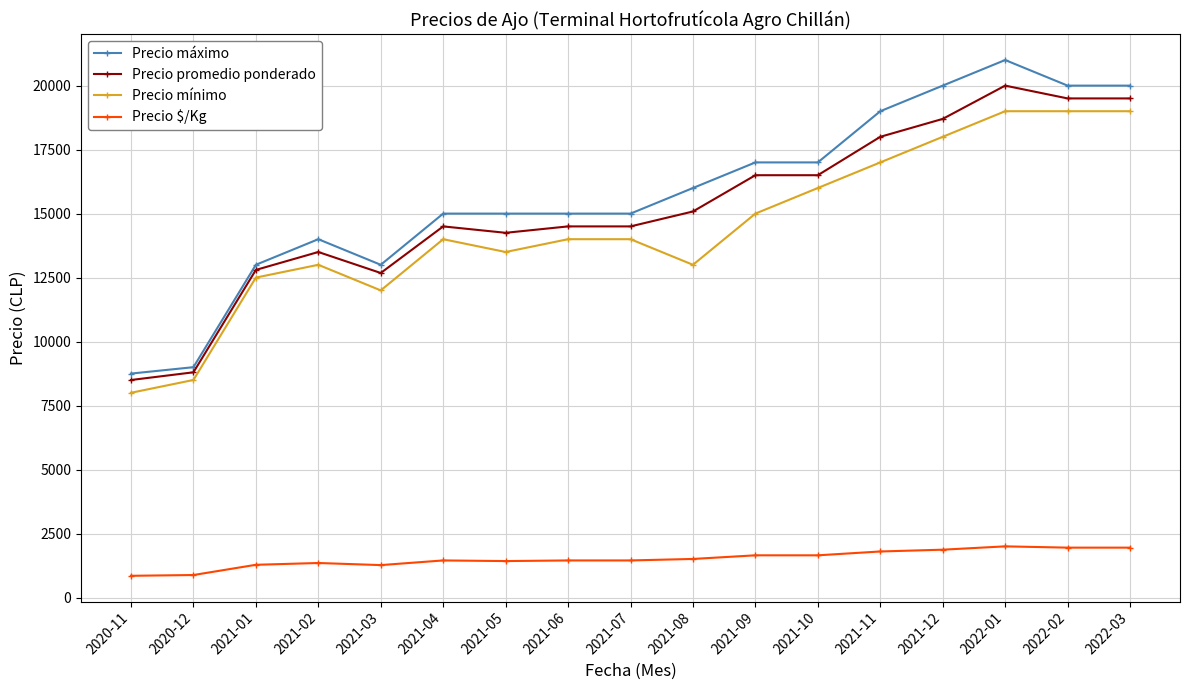

What is the greatest value displayed?

21000